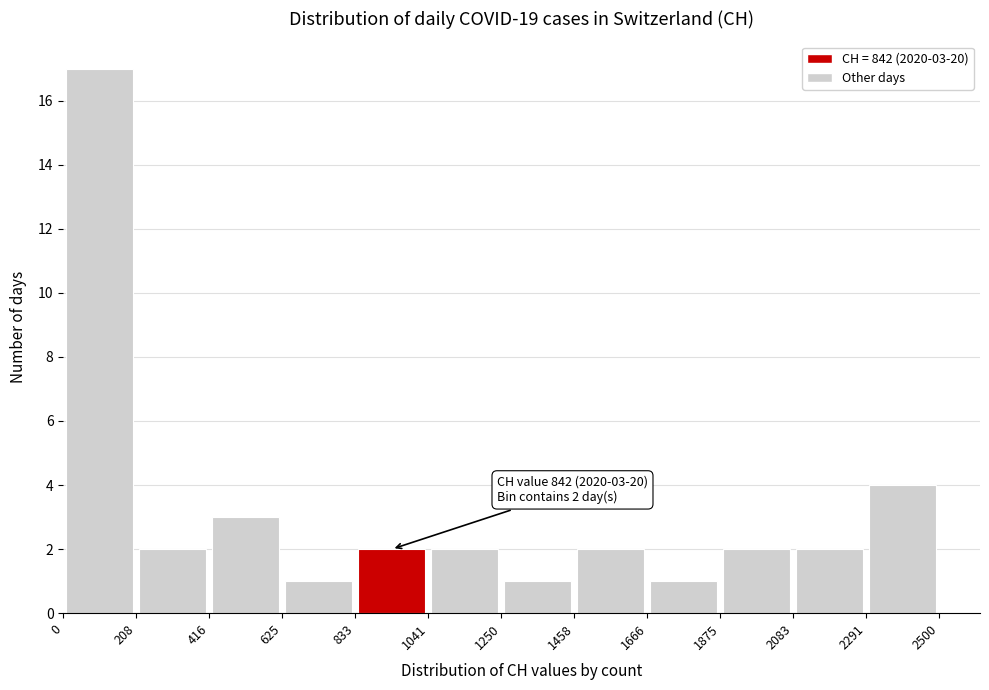

Which range on the x-axis has the tallest bar?

0 to 208